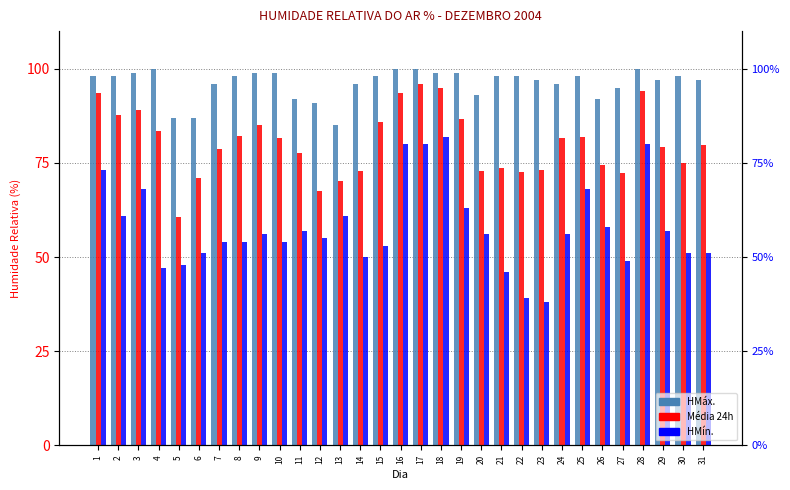

Which category has the lowest value in the HMín. series?

23